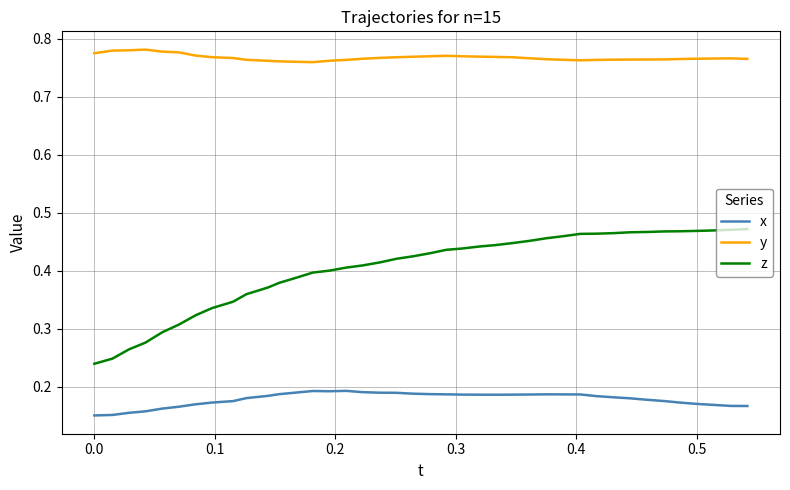

True or false: x and y cross at least once.

False